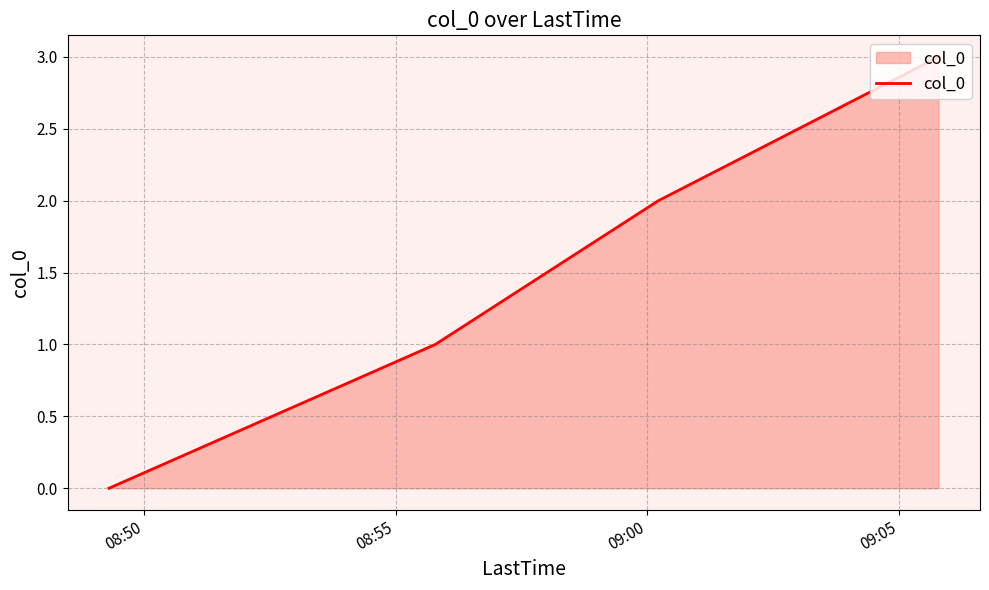

True or false: the data has more than 0 interior local peaks.

False